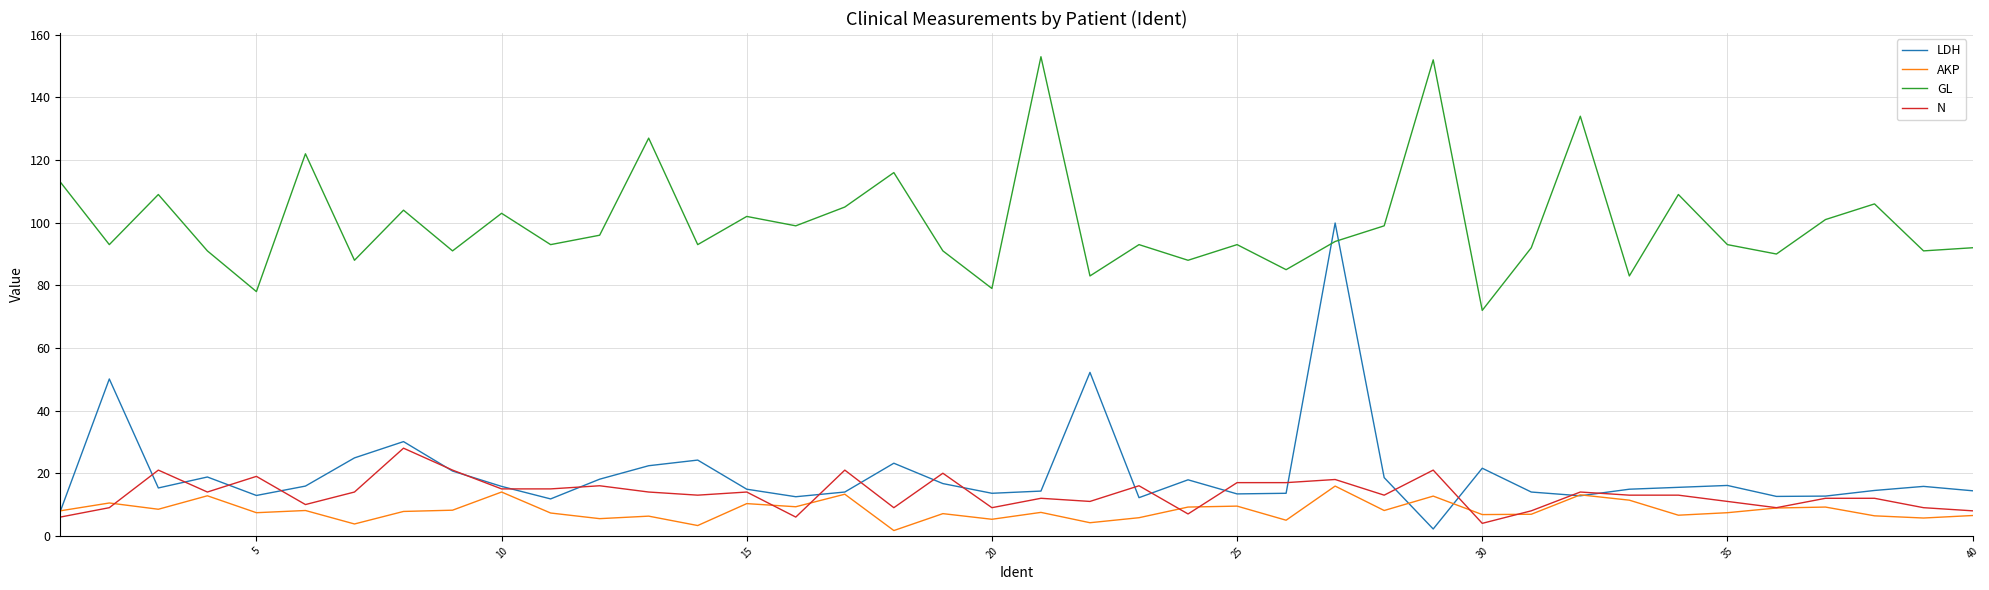

True or false: AKP and GL intersect in this chart.

False